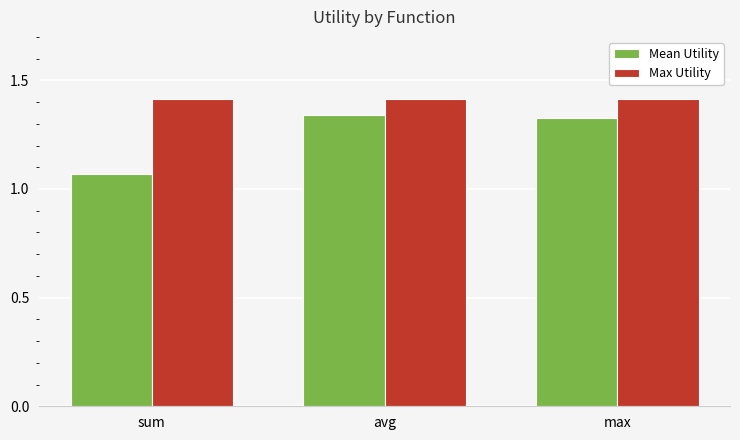

Count the number of categories in the chart.

3